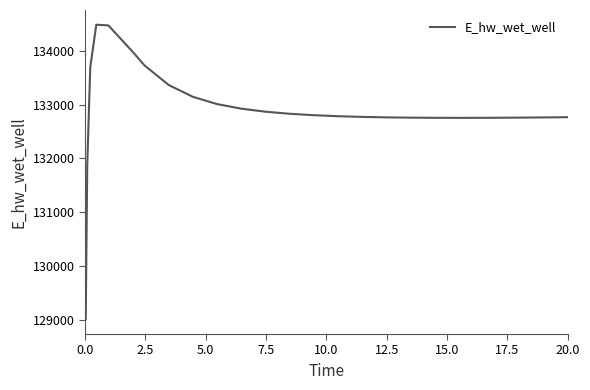

What is the maximum value shown in the chart?

134481.4